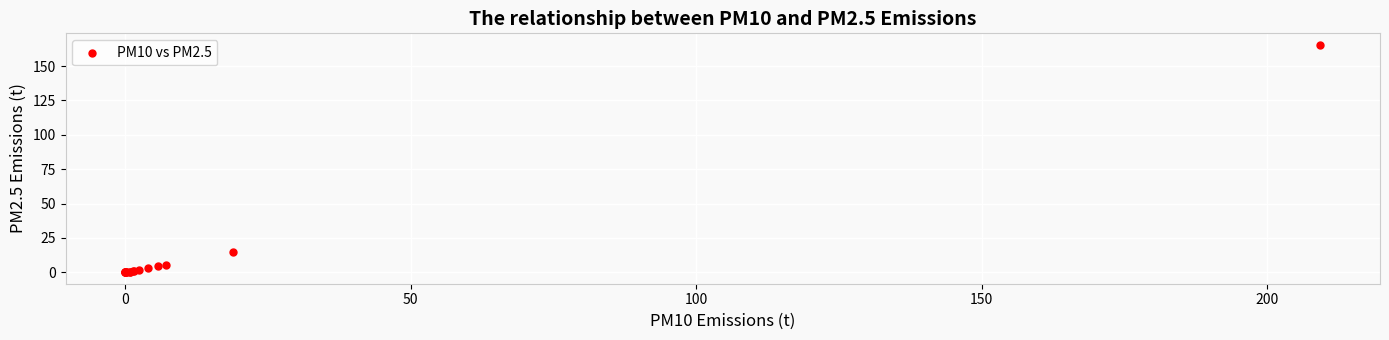

What Y value in the scatter plot is closest to 82?

14.9